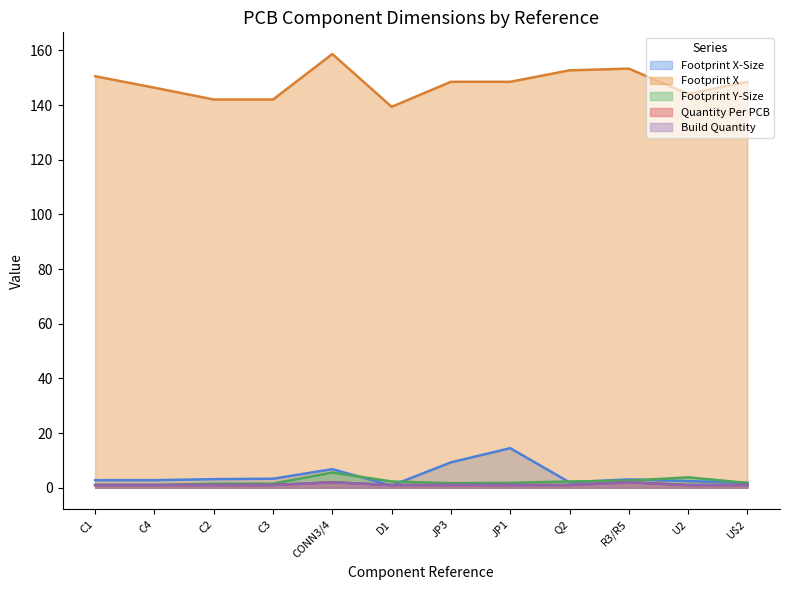

What is the difference between the highest and lowest values at C4?

145.3